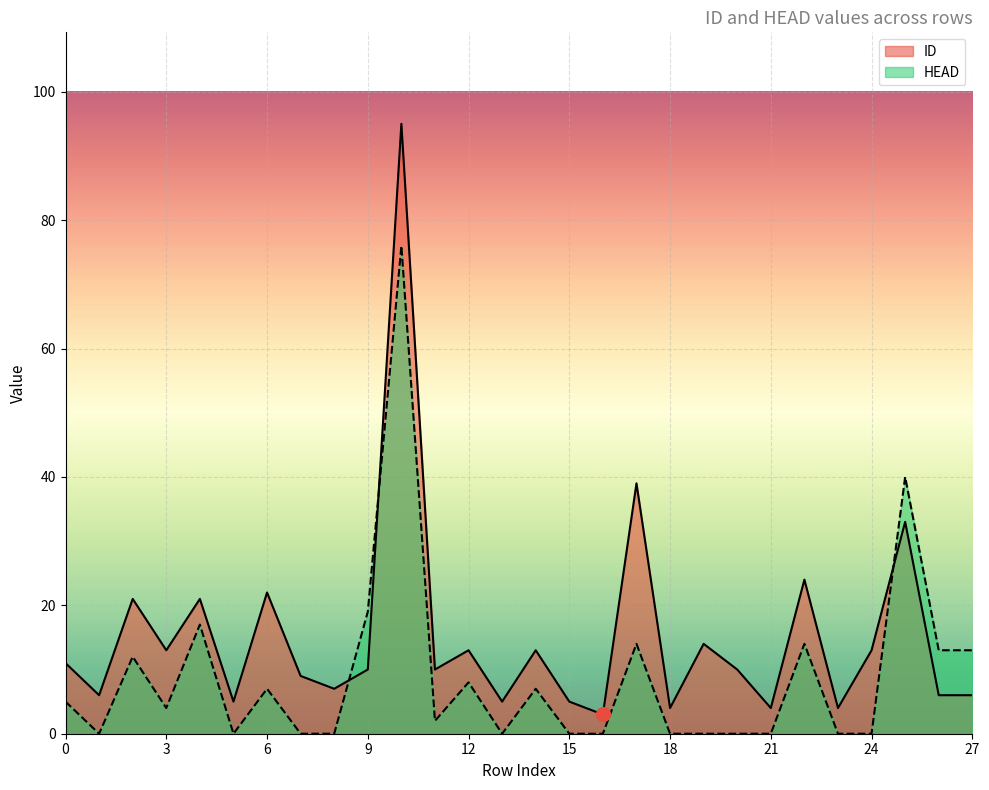

Which series has the largest range (max minus min)?

ID